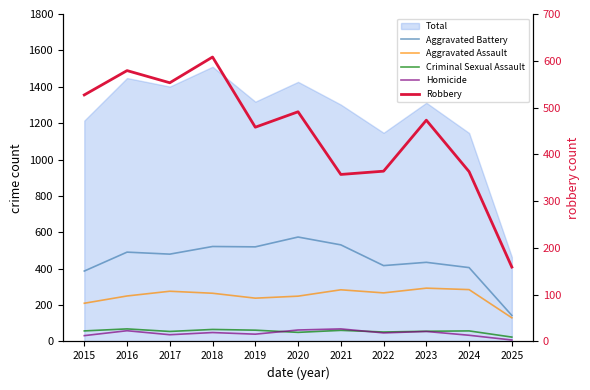

The Criminal Sexual Assault series shows 66 at 2018. True or false?

True